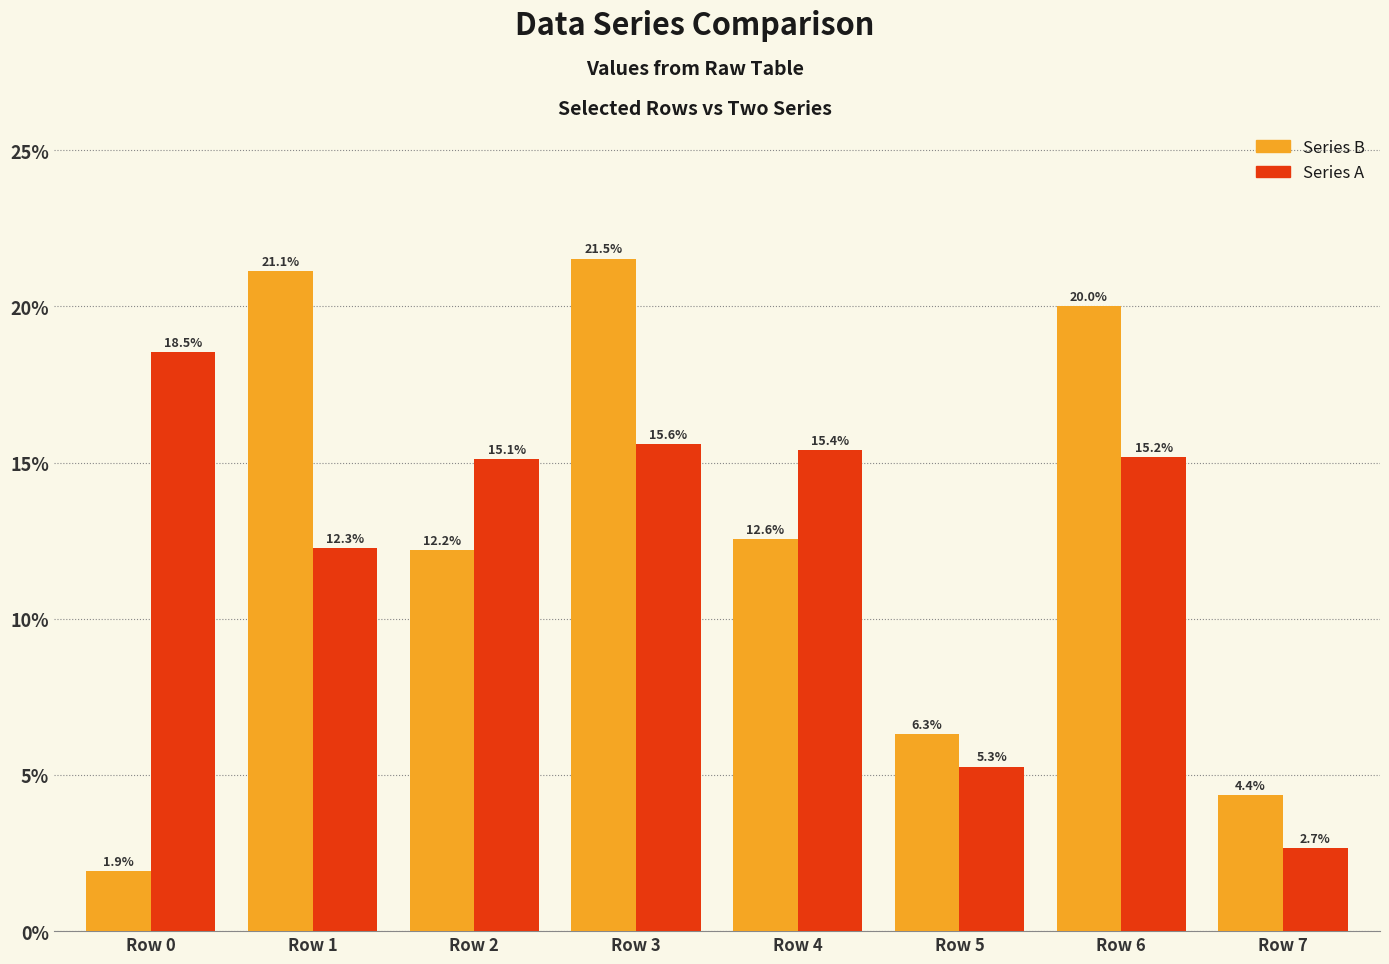

Which series changed the most between Row 6 and Row 7?

Series B